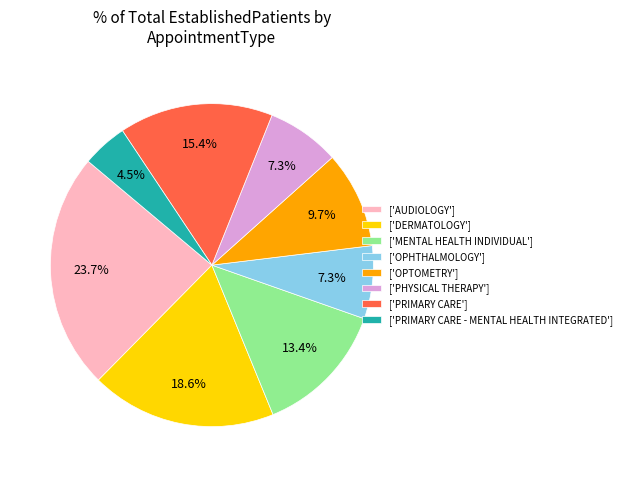

Approximately how many times larger is the value at ['OPTOMETRY'] compared to ['OPHTHALMOLOGY']?

1.3